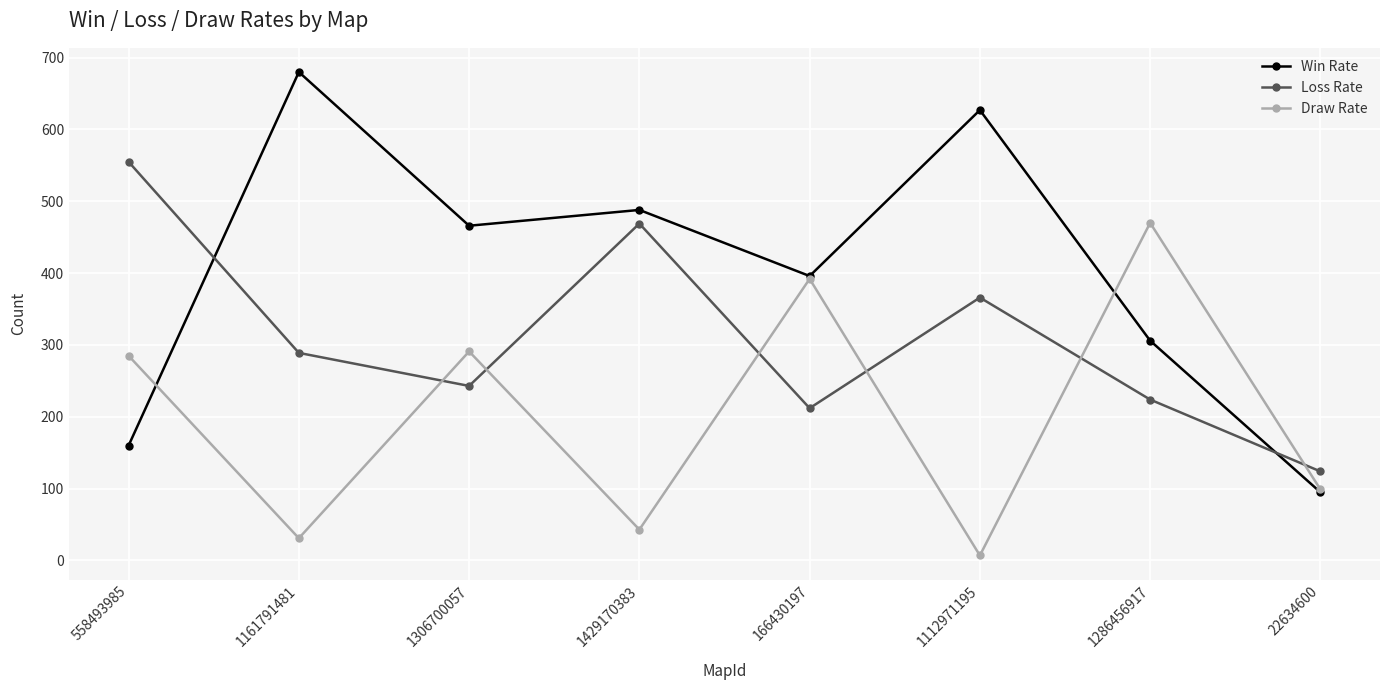

What is the label of the 8th point from the right?

558493985